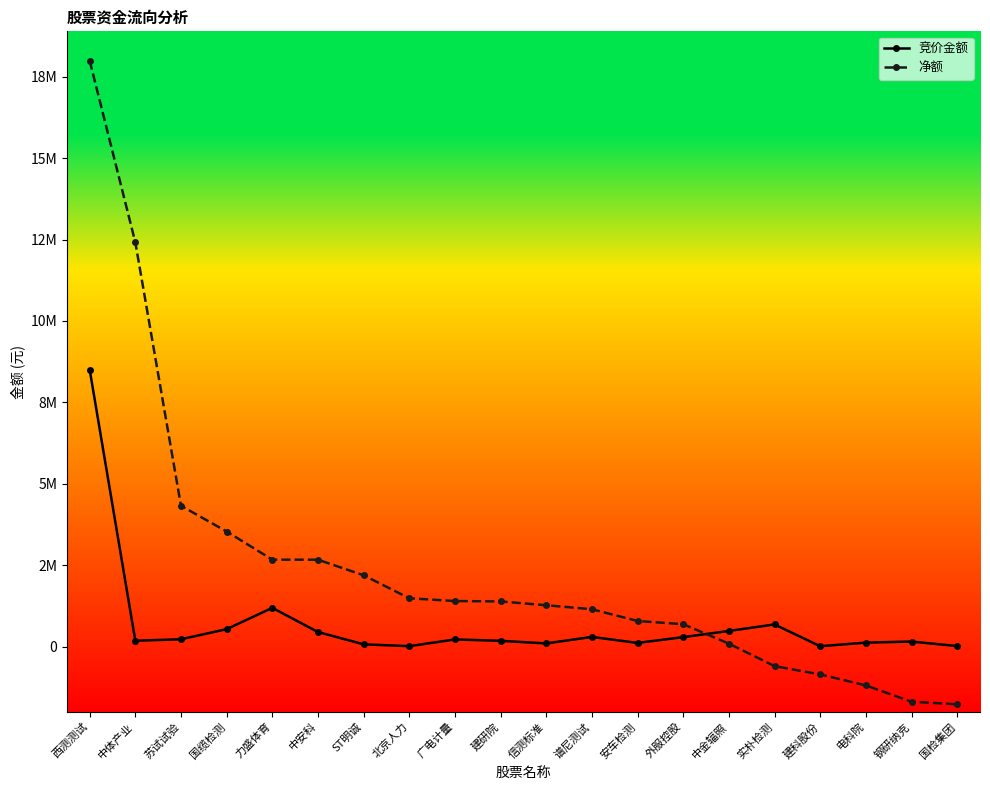

List the series in order of their peak value, highest first.

净额, 竞价金额